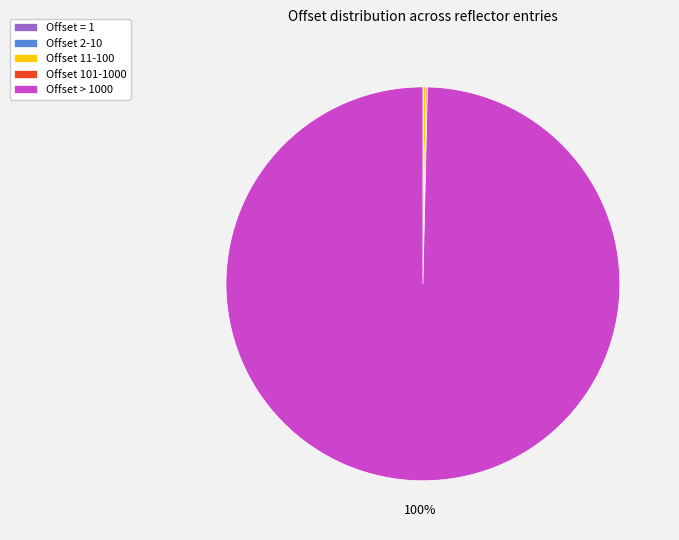

To the nearest percent, what is the average slice percentage?

20%